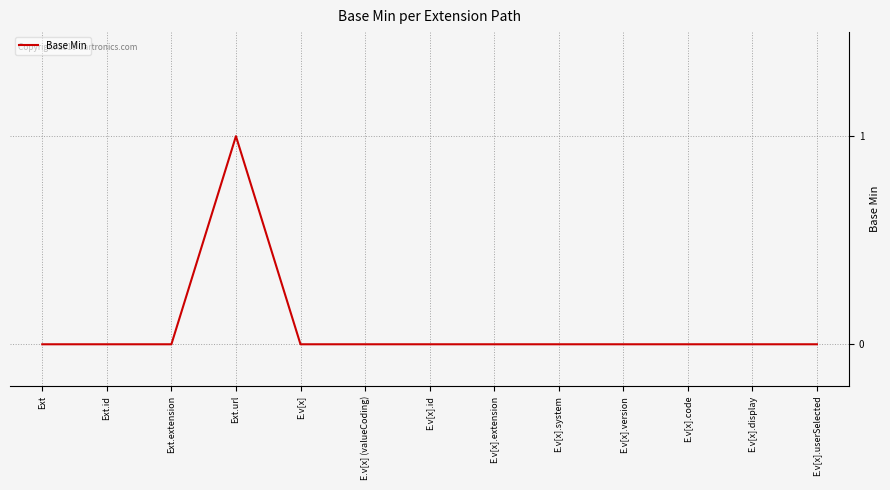

The value at E.v[x].userSelected is 0. True or false?

True